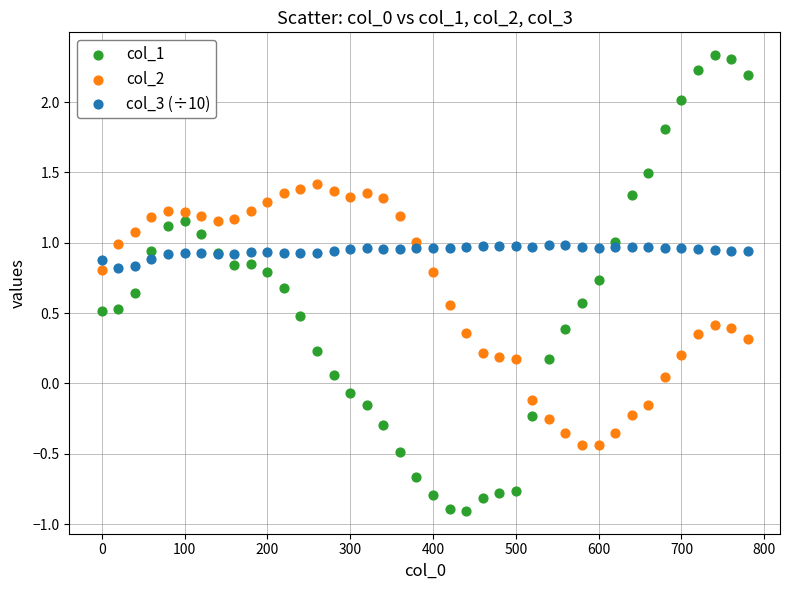

Which series reaches the maximum Y coordinate?

col_1